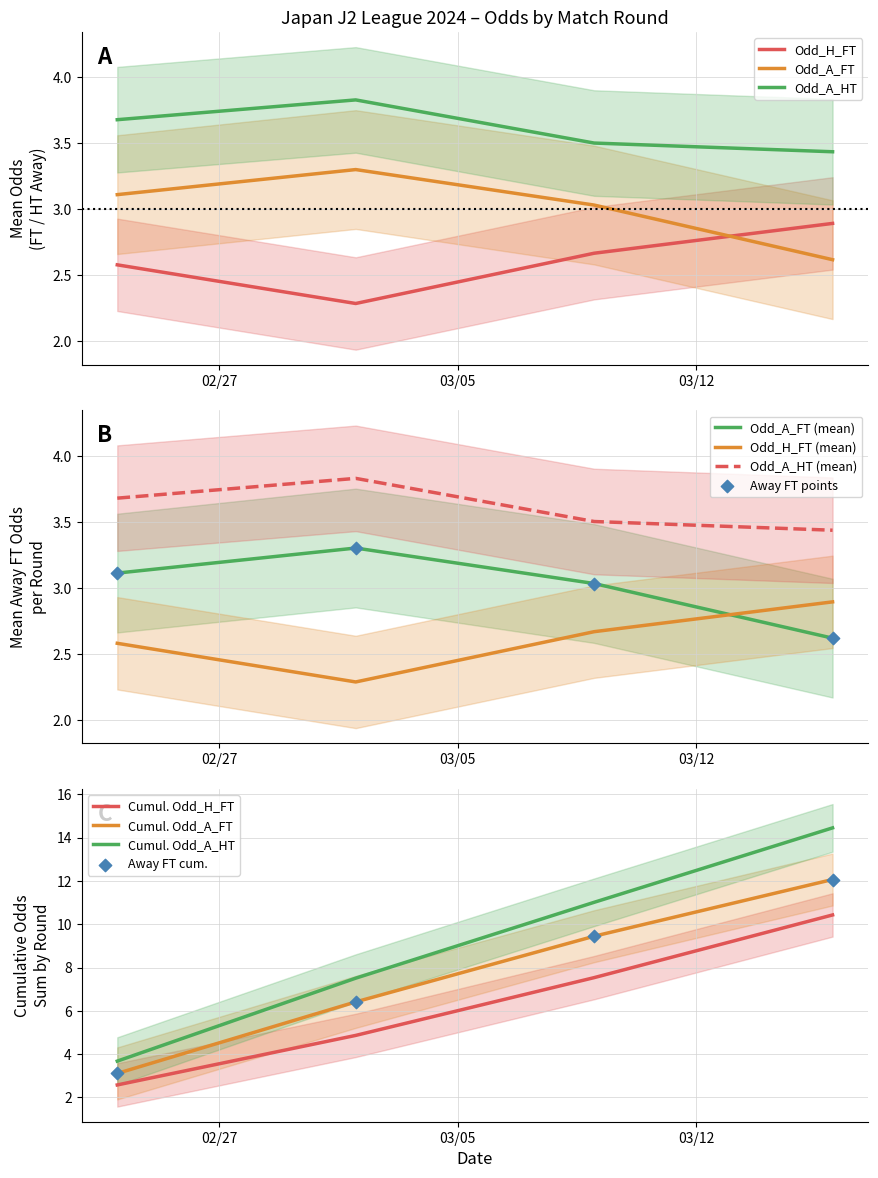

True or false: Odd_H_FT and Odd_A_HT cross at least once.

False